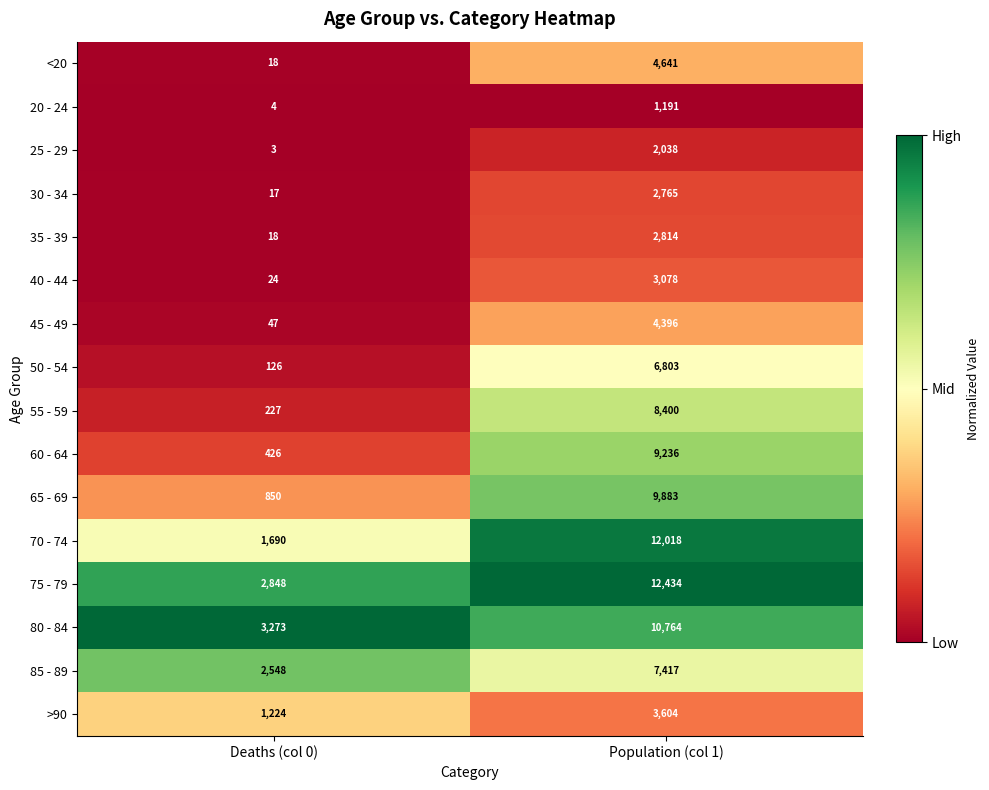

At which label is 20 - 24 closest to 597?

Deaths (col 0)